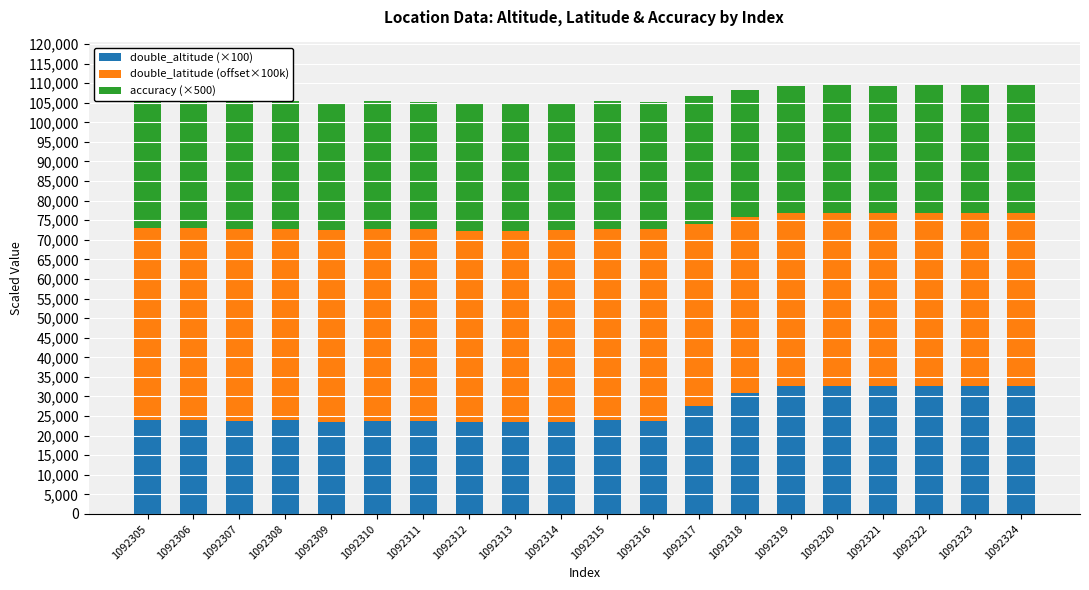

Which series has the widest spread of values?

double_altitude (×100)